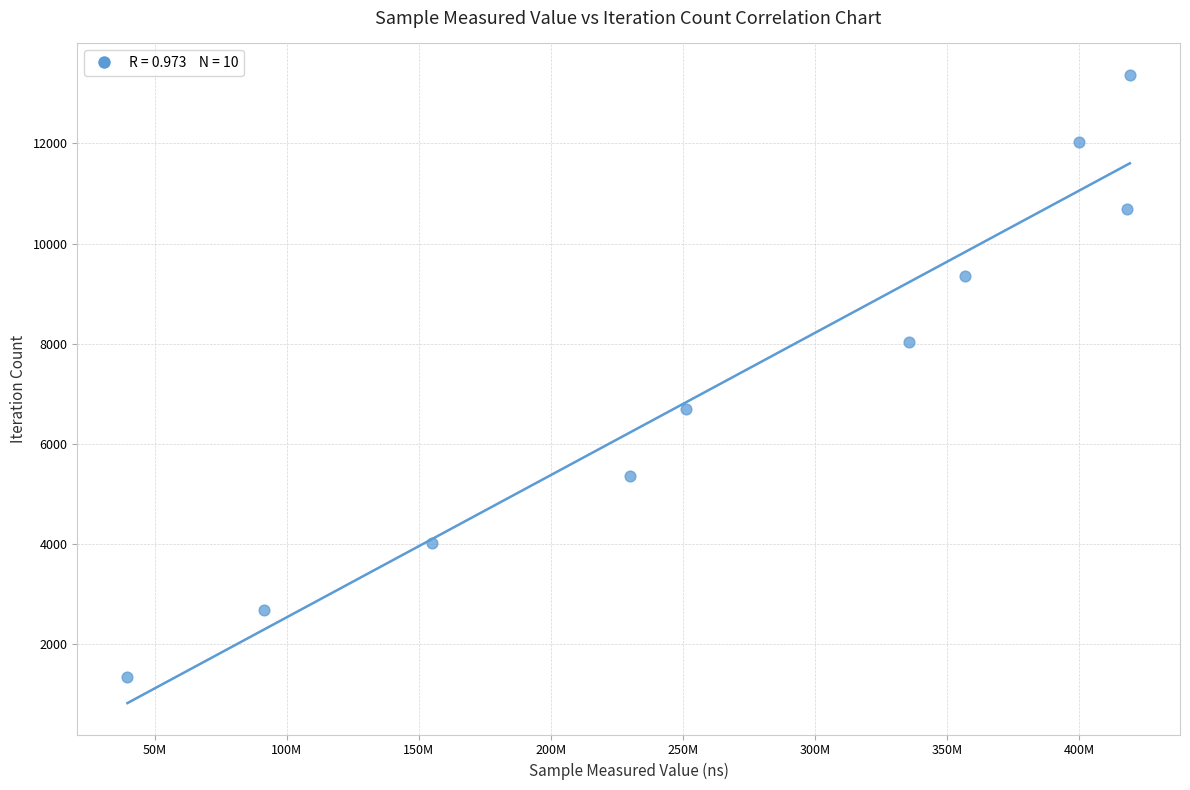

What is the average X value?

269718884